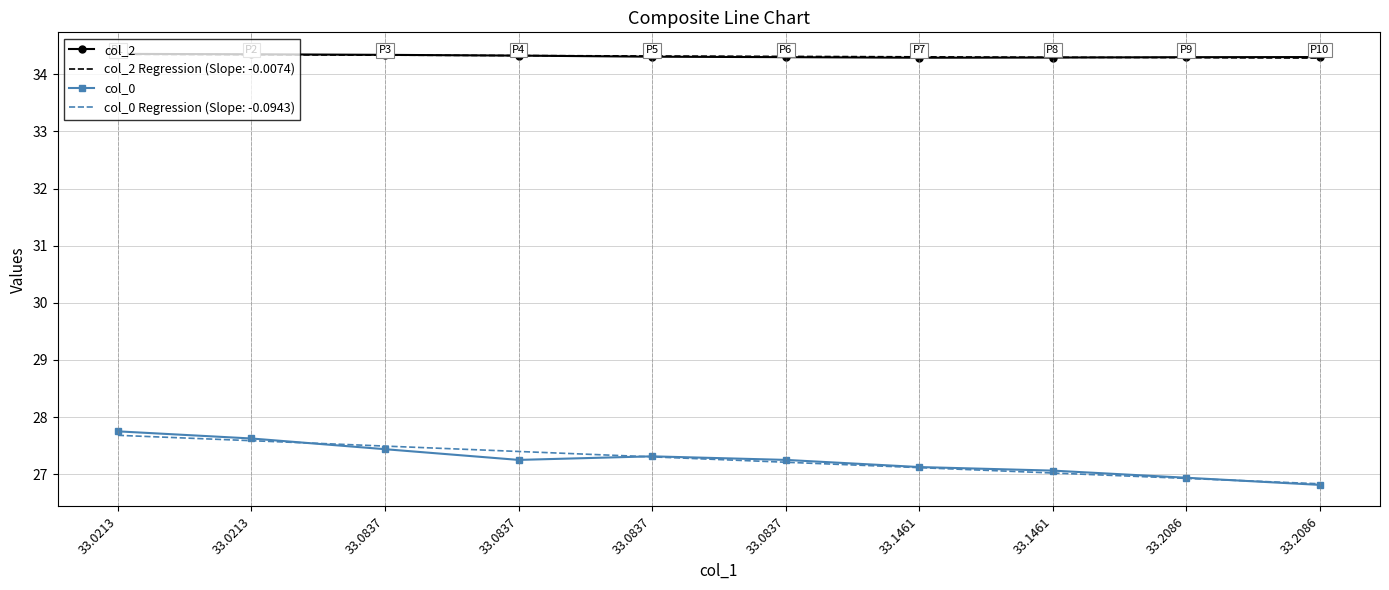

What are all the series names shown in the legend?

col_2, col_2 Regression (Slope: -0.0074), col_0, col_0 Regression (Slope: -0.0943)